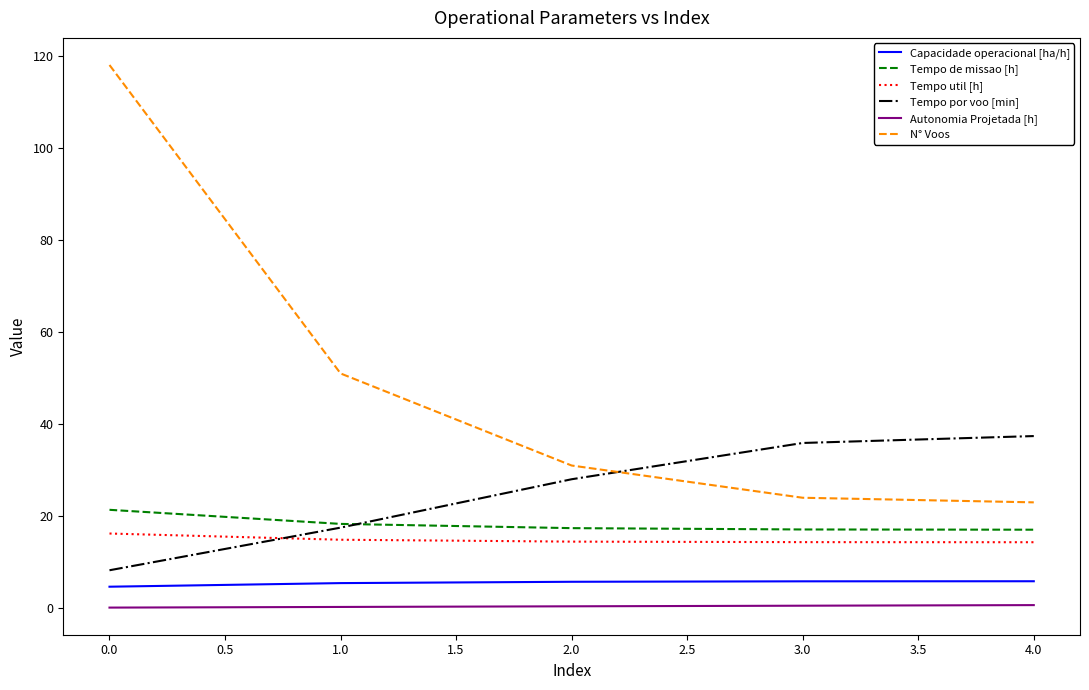

True or false: N° Voos and Capacidade operacional [ha/h] intersect in this chart.

False